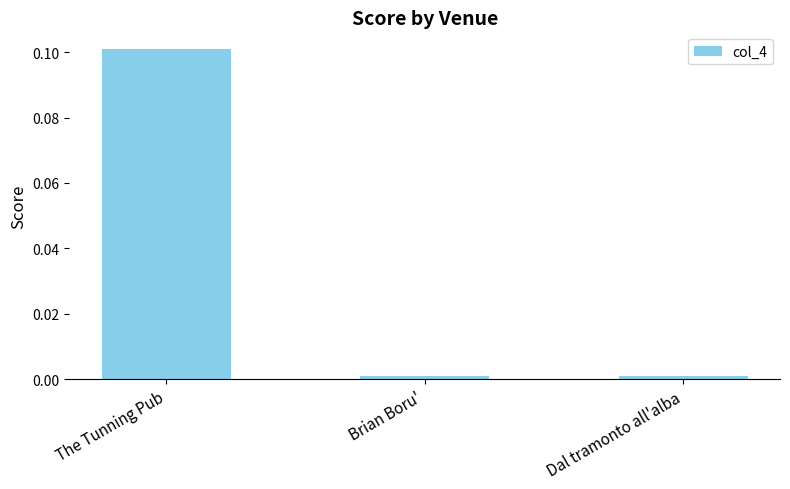

The chart shows a value of 0.0 at Brian Boru'. True or false?

True